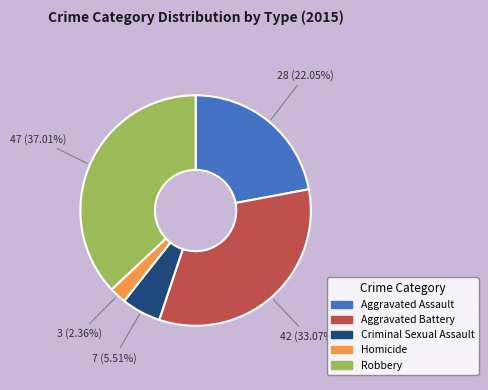

What is the total percentage of Criminal Sexual Assault and Homicide?

7.9%